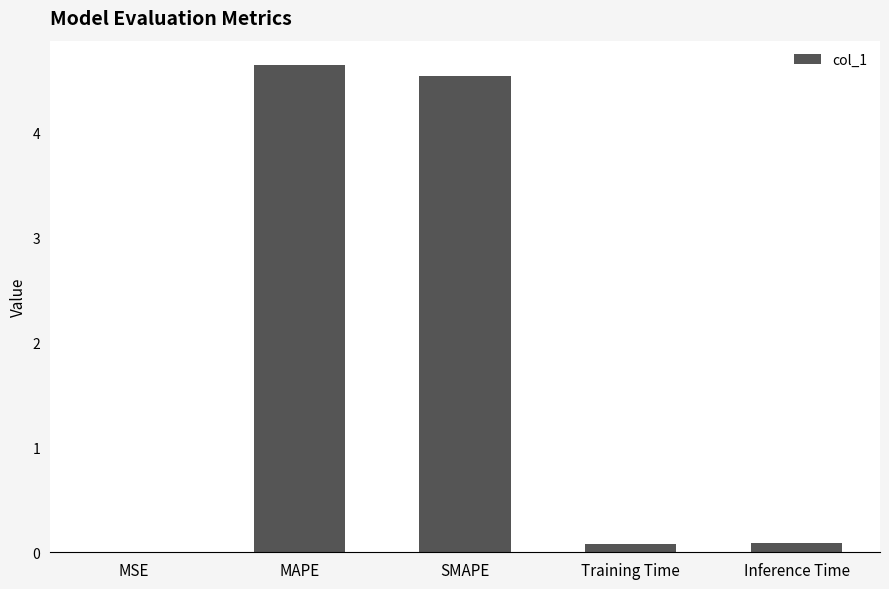

How many series are shown in this chart?

1